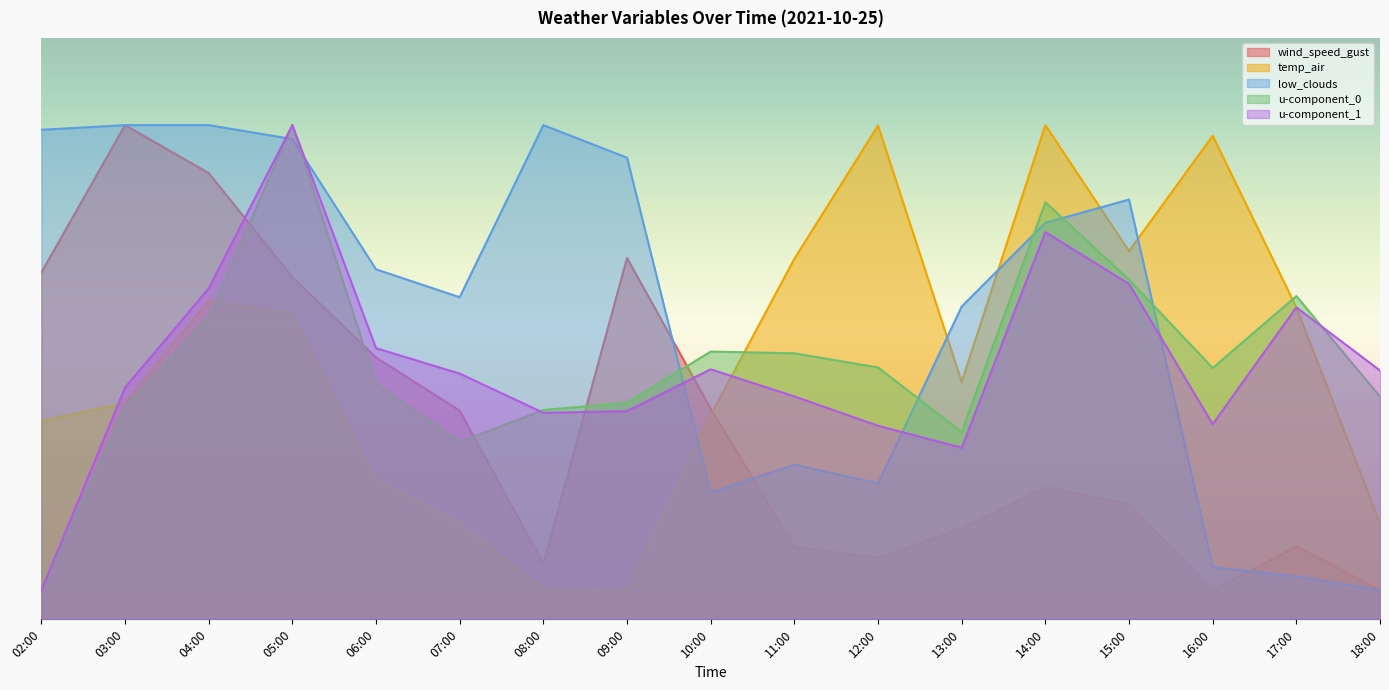

True or false: u-component_1 has a value of 84.2 at 15:00.

False